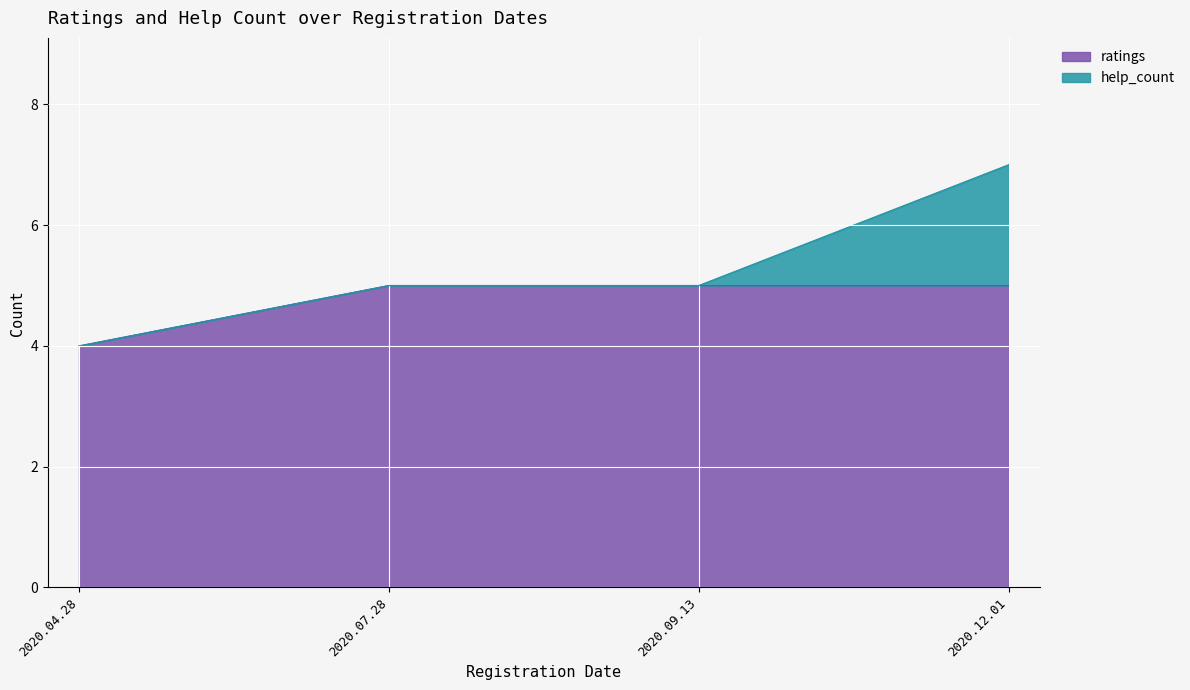

How many lines are shown in the chart?

2